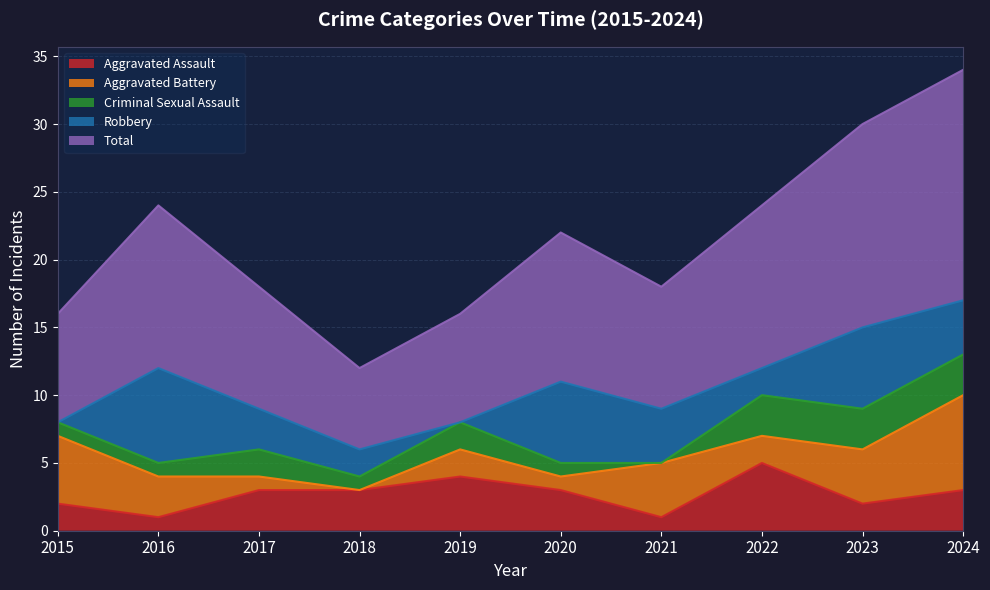

Reading left to right, what are all the values shown in this chart?

Aggravated Assault: 2015=2	2016=1	2017=3	2018=3	2019=4	2020=3	2021=1	2022=5	2023=2	2024=3
Aggravated Battery: 2015=5	2016=3	2017=1	2018=0	2019=2	2020=1	2021=4	2022=2	2023=4	2024=7
Criminal Sexual Assault: 2015=1	2016=1	2017=2	2018=1	2019=2	2020=1	2021=0	2022=3	2023=3	2024=3
Robbery: 2015=0	2016=7	2017=3	2018=2	2019=0	2020=6	2021=4	2022=2	2023=6	2024=4
Total: 2015=8	2016=12	2017=9	2018=6	2019=8	2020=11	2021=9	2022=12	2023=15	2024=17